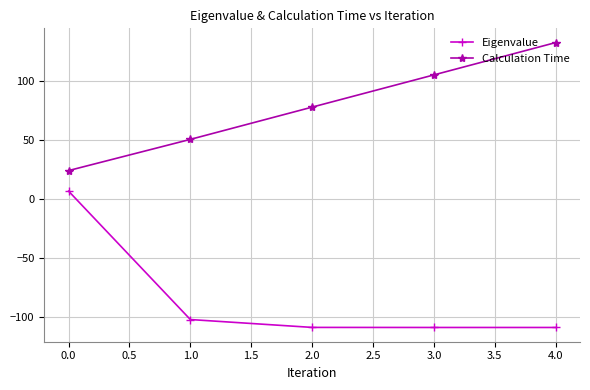

True or false: Calculation Time and Eigenvalue intersect in this chart.

False